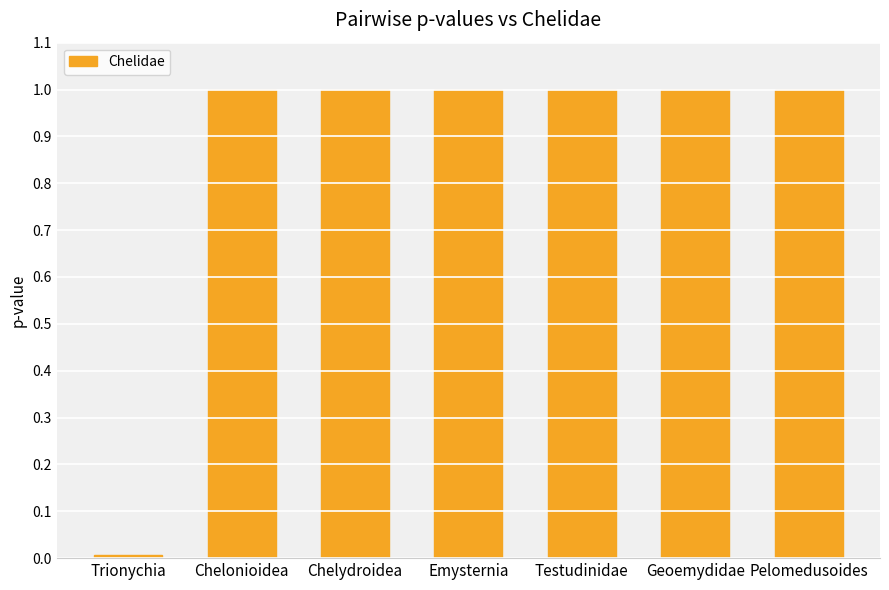

What position from the right is Geoemydidae?

2